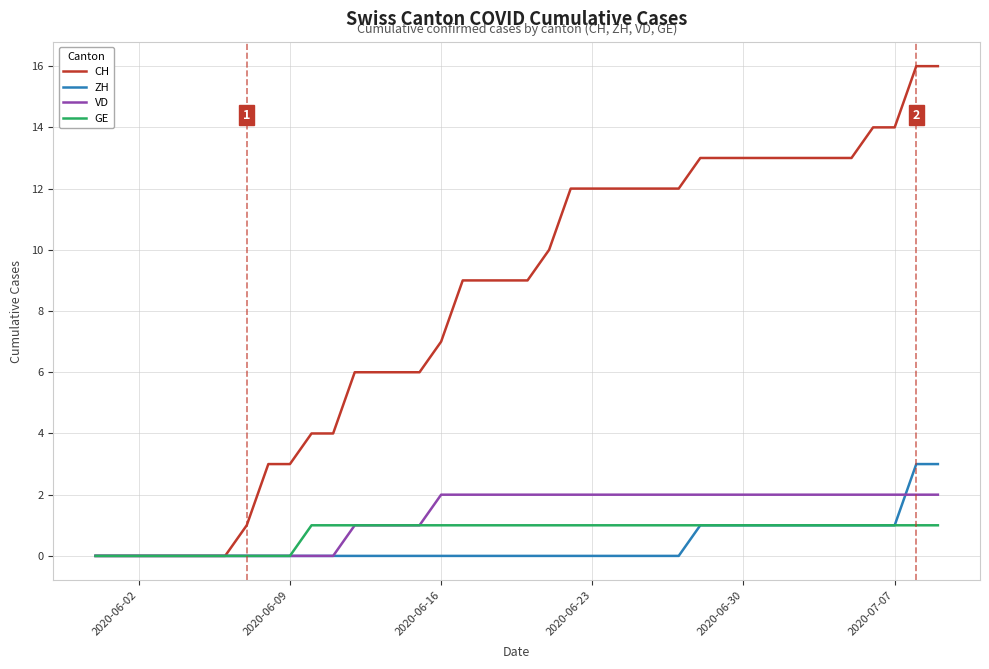

Is this an area chart (filled region under the line)?

No